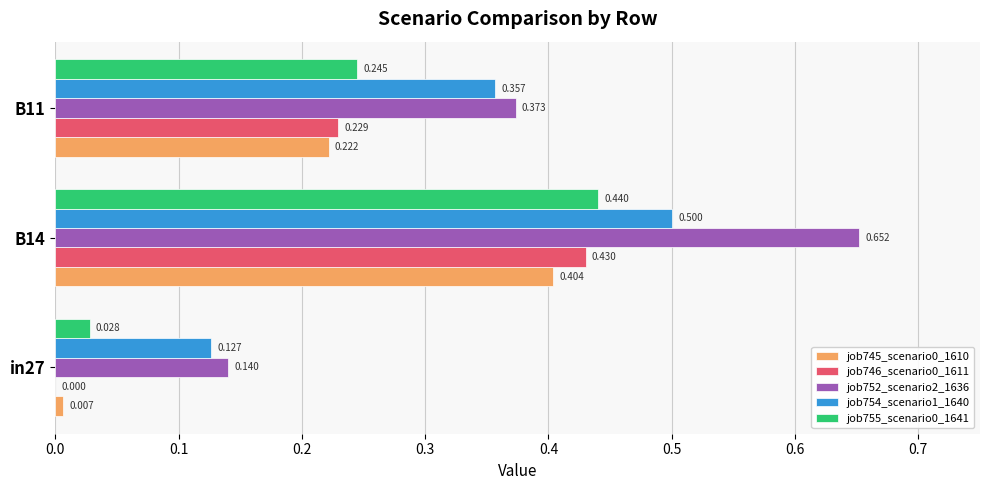

Is the value of job755_scenario0_1641 at in27 greater than the value of job746_scenario0_1611 at in27?

Yes